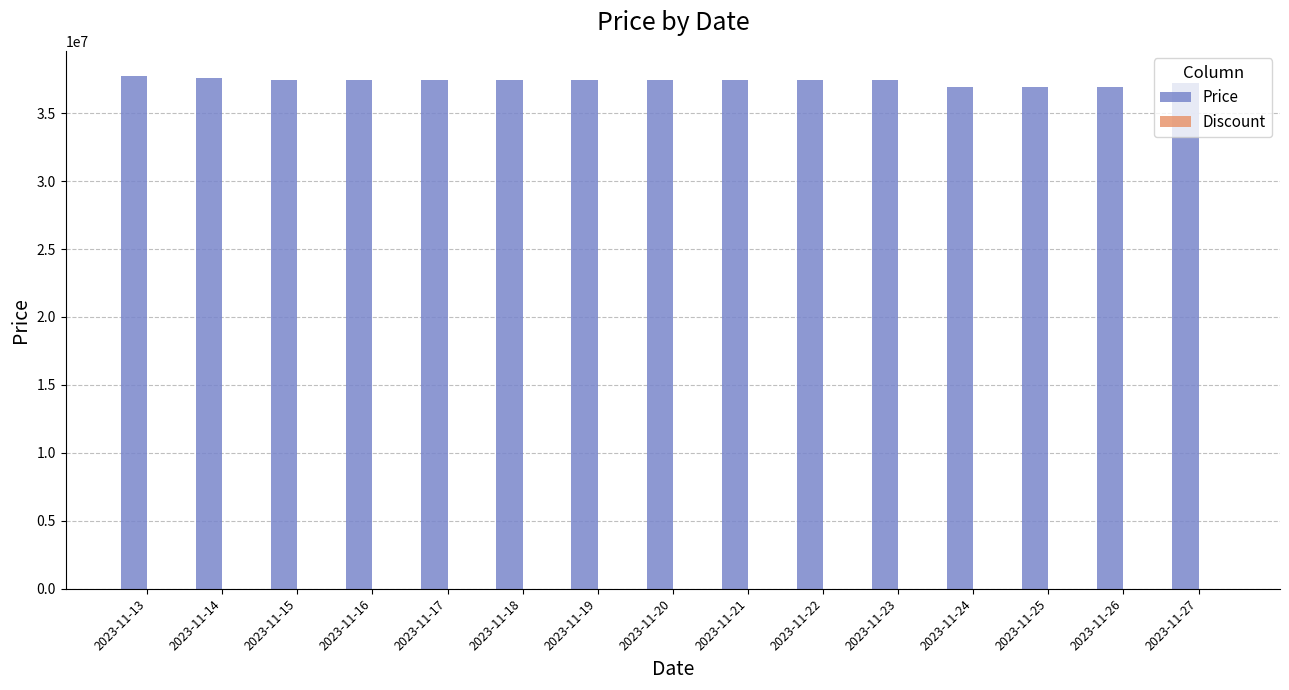

What is the greatest value displayed?

37700000